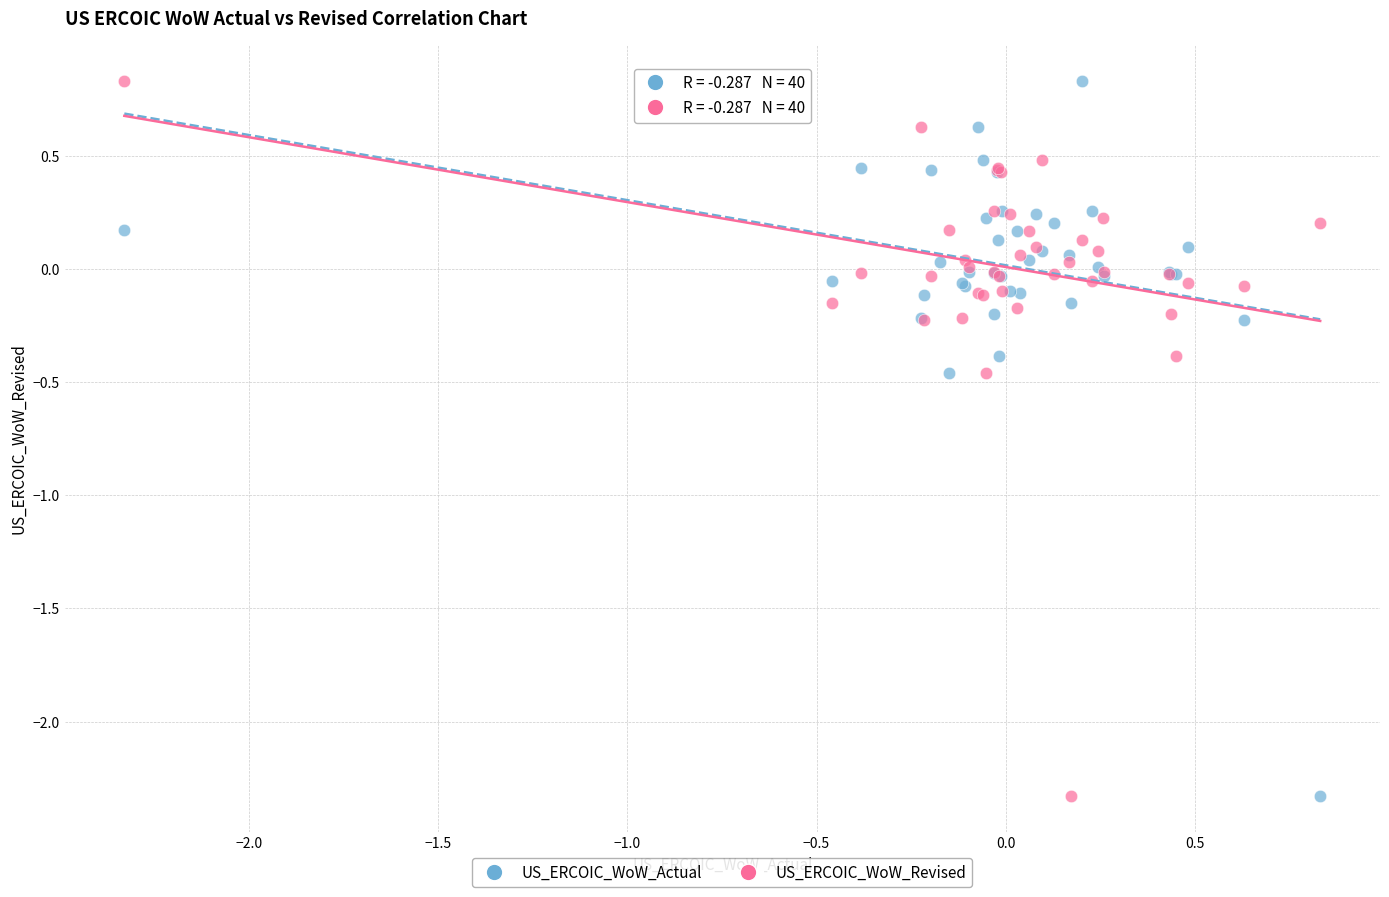

What are all the series names shown in the legend?

US_ERCOIC_WoW_Actual, US_ERCOIC_WoW_Revised